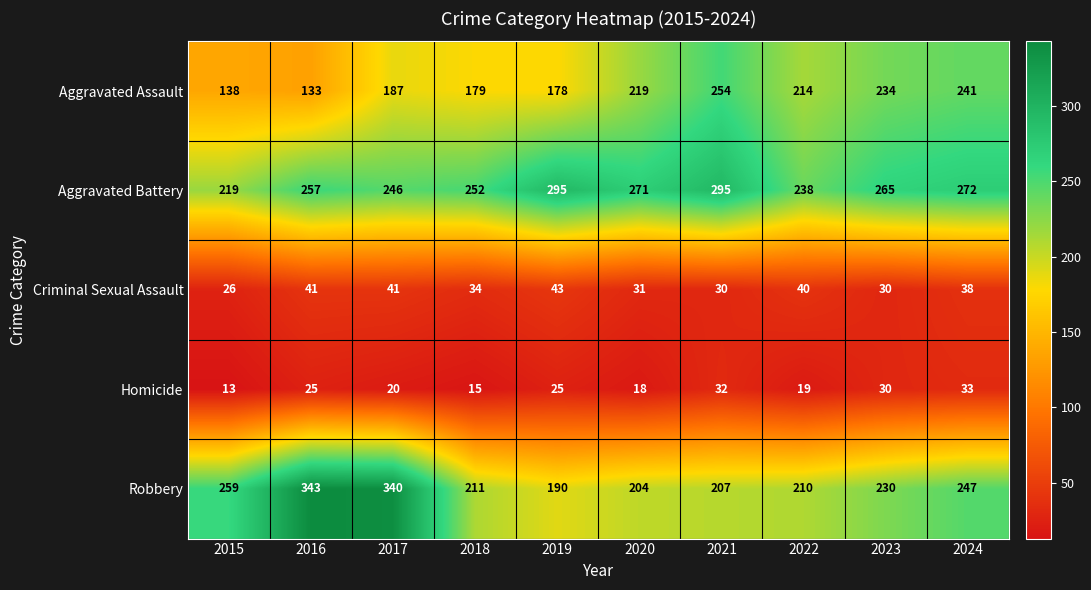

Between 2016 and 2017, which series saw the biggest shift?

Aggravated Assault